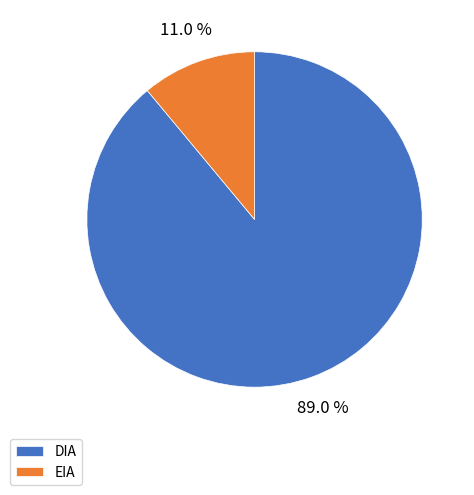

Which category accounts for the majority?

DIA